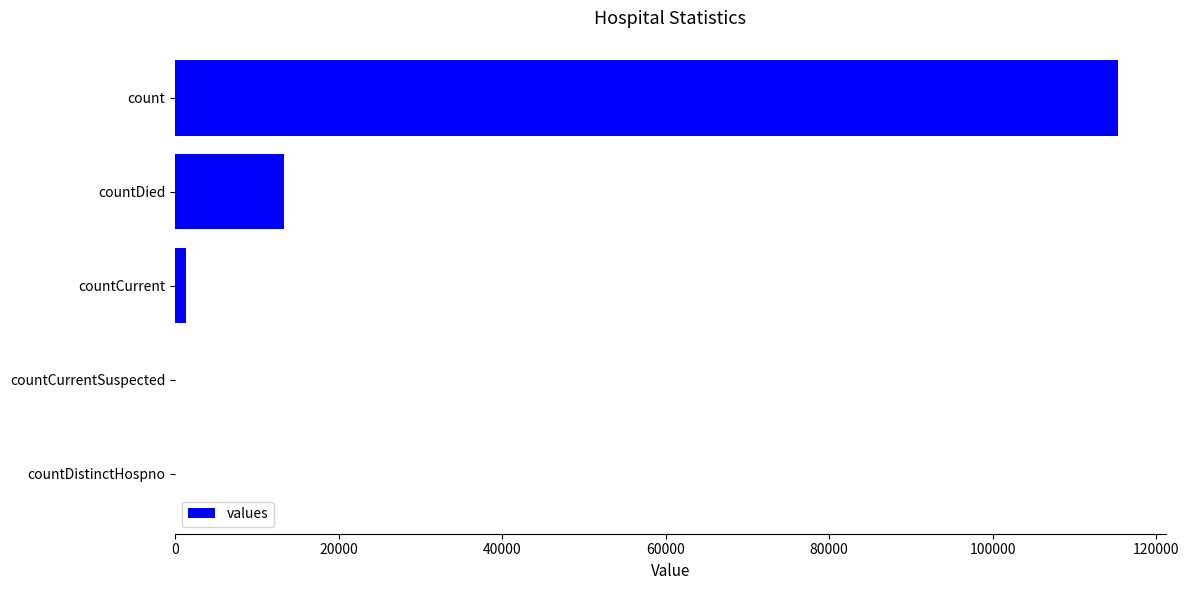

Is it true that the value at count is 115379?

True